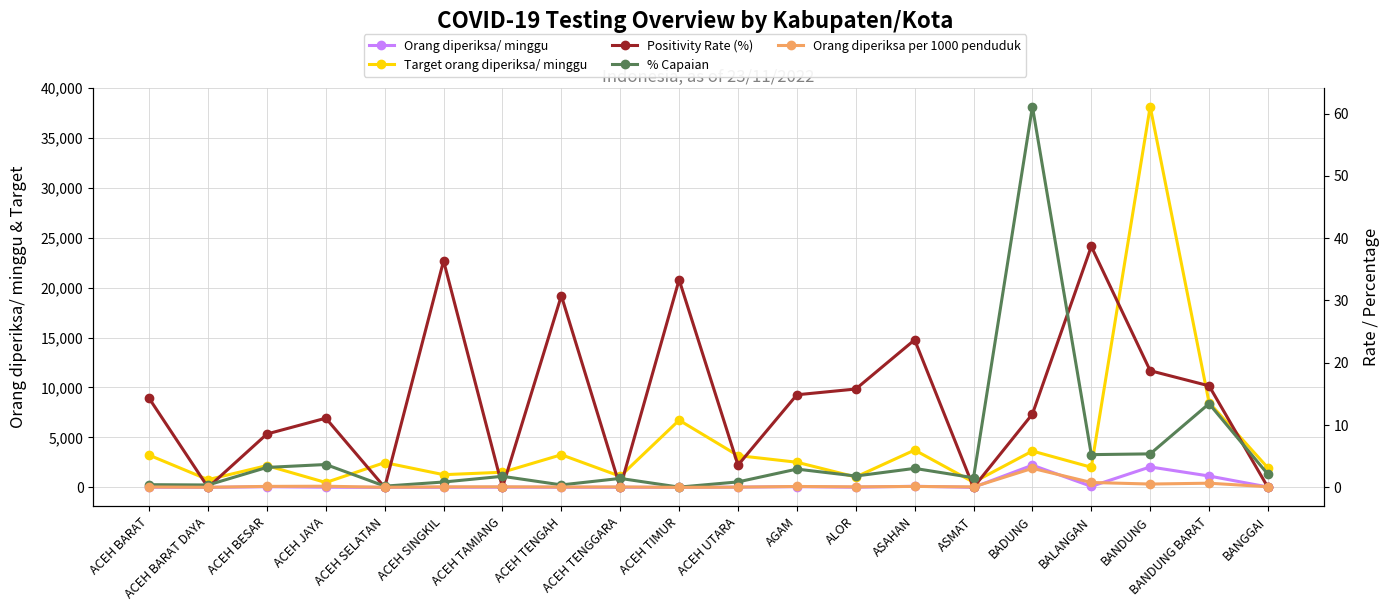

What position from the left is ACEH TIMUR?

10